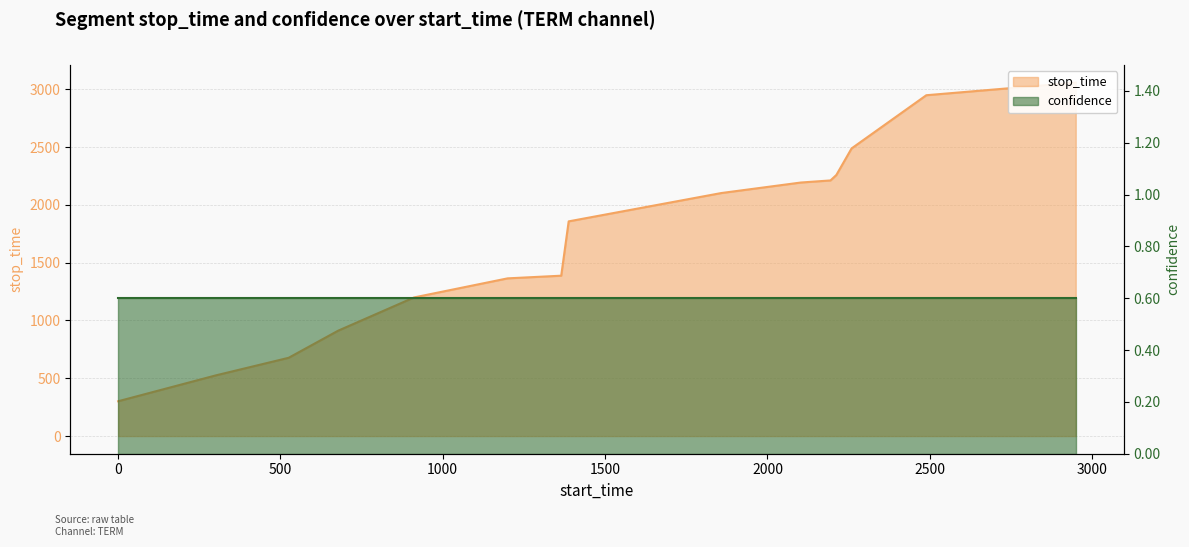

How many values exceed 1857?

7